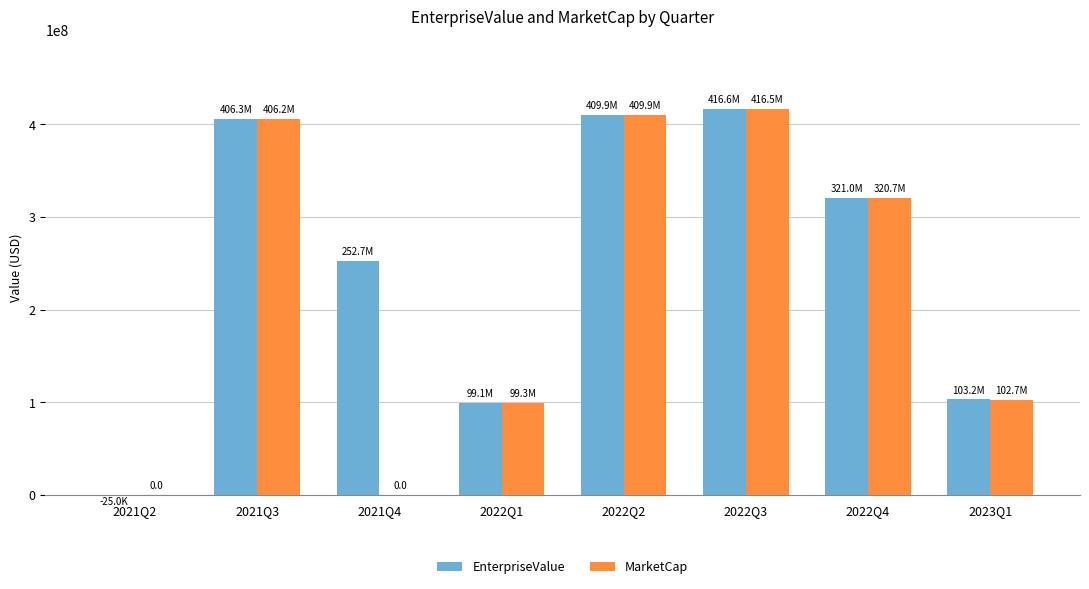

How many categories are shown in the chart?

8